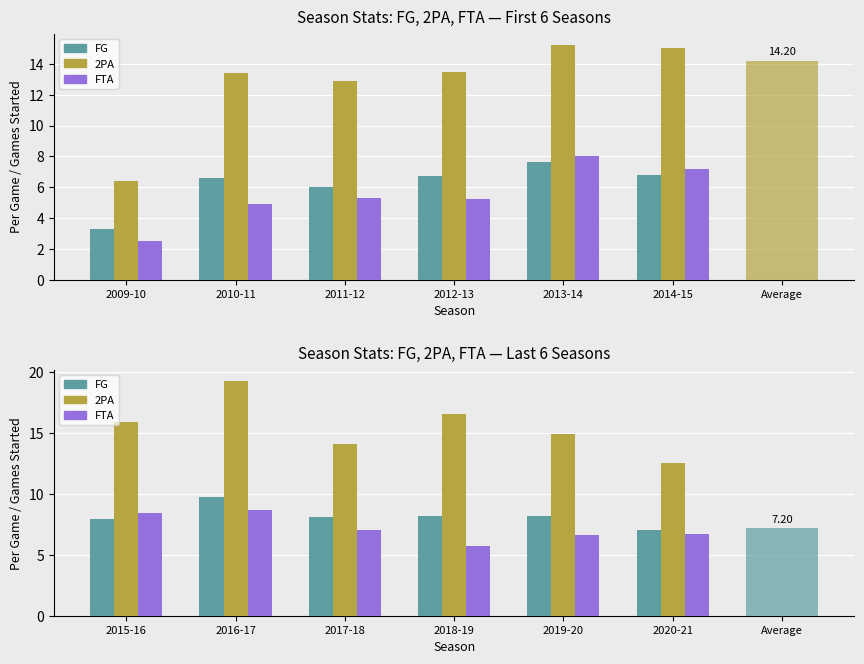

At which label is 2PA closest to 15?

2019-20